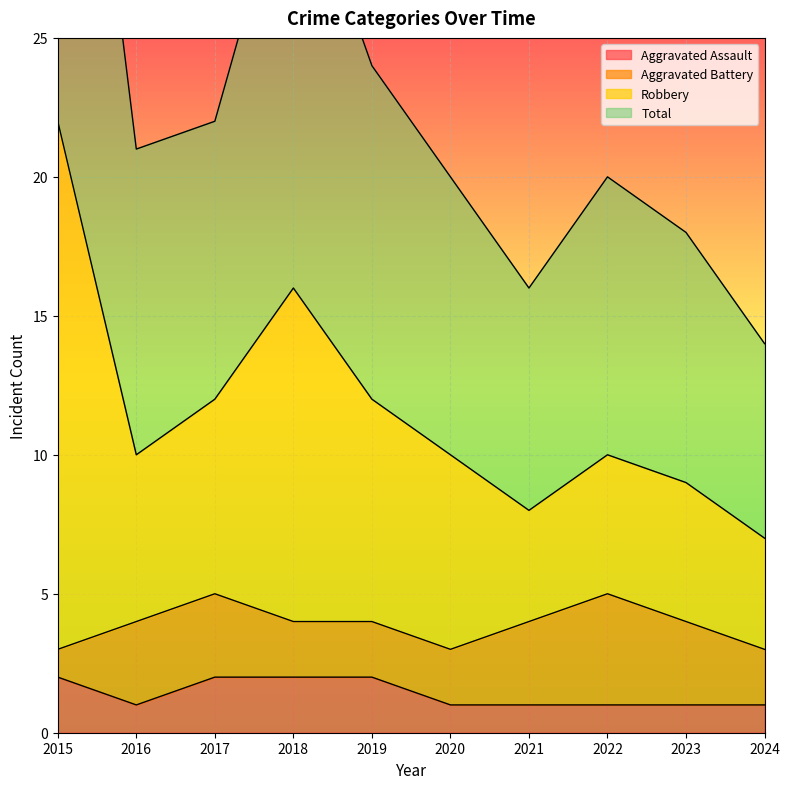

At which category does Robbery reach its first local peak?

2018